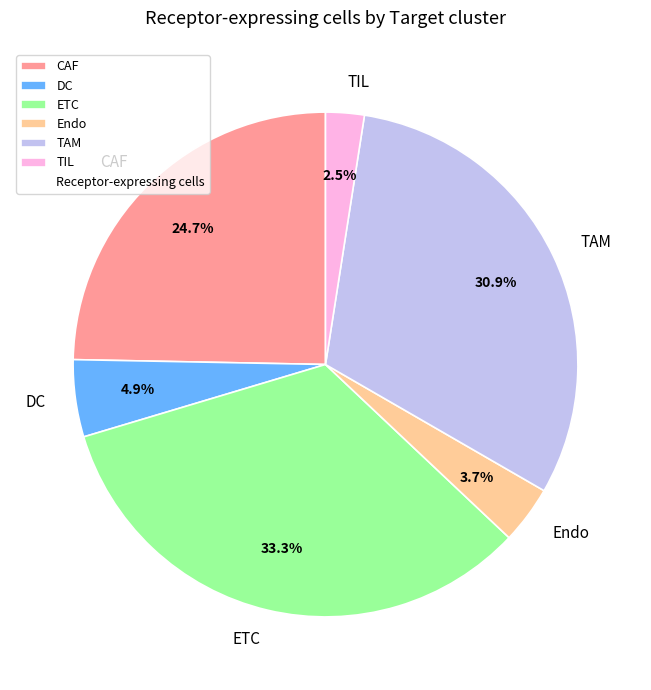

Which category has the biggest portion of the pie?

ETC